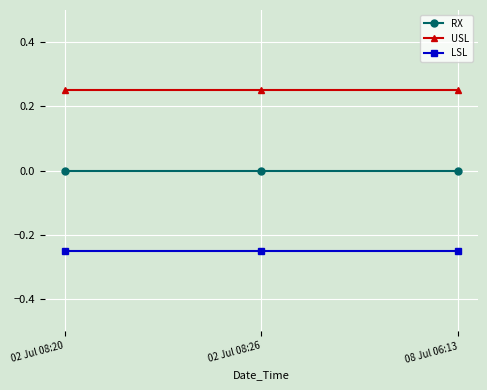

Is the value of LSL at 02 Jul 08:20 greater than the value of USL at 02 Jul 08:20?

No